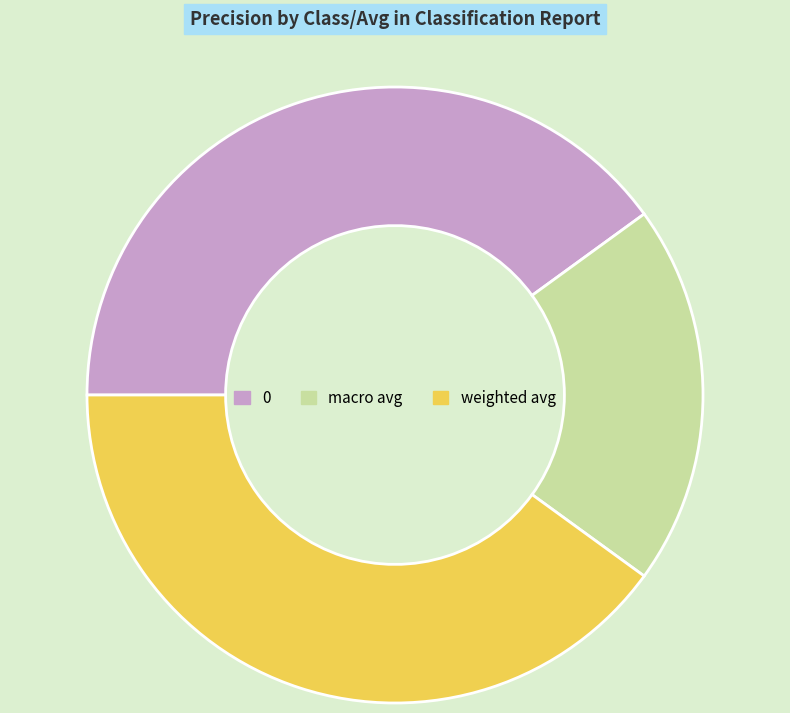

Does 0 account for over 50% of the chart?

No